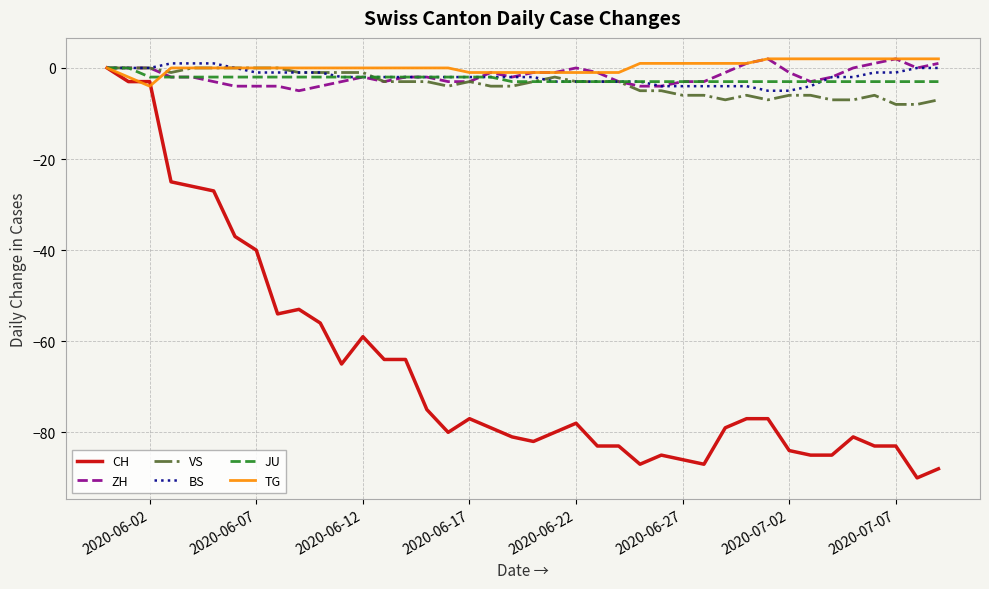

What is the difference between the second highest and second lowest values in the CH series?

85